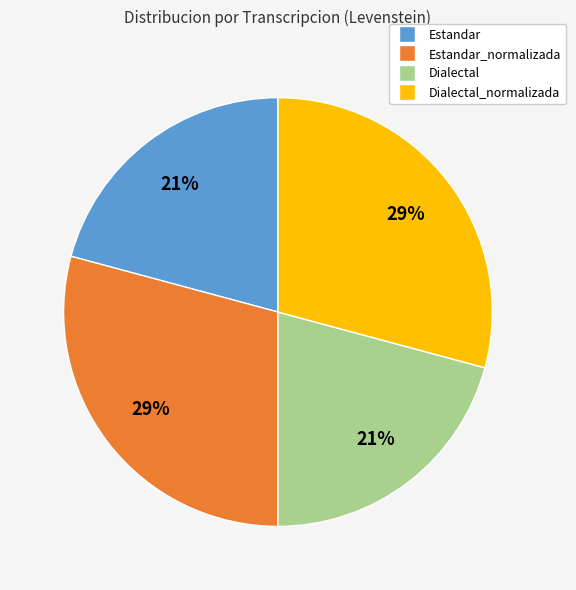

Does any single category account for the majority?

No